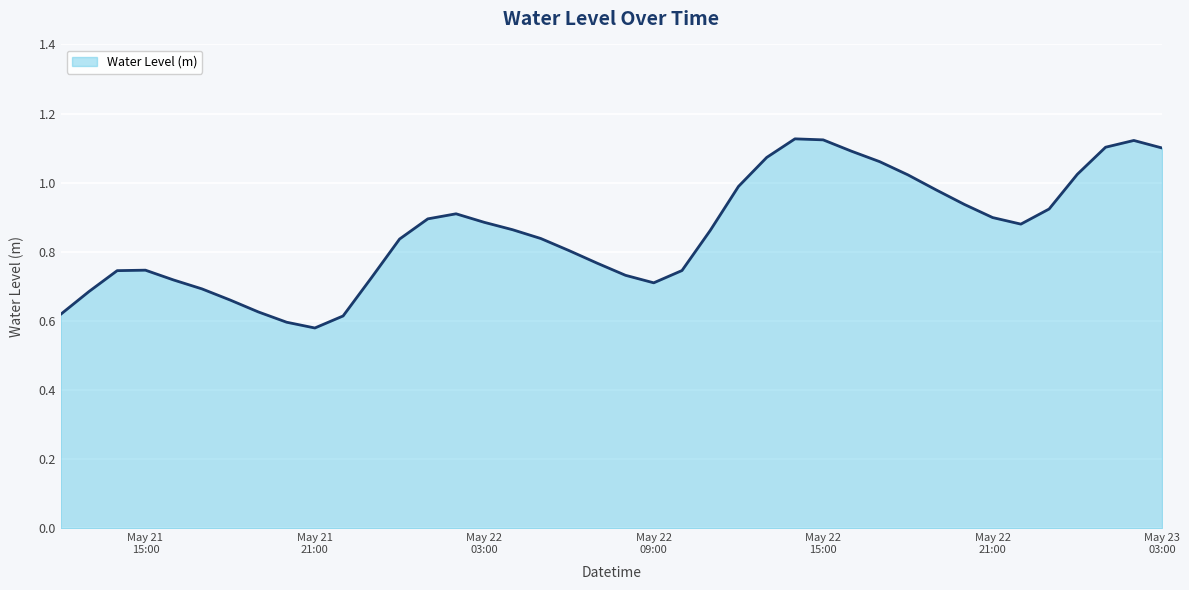

What is the difference between the maximum and minimum values?

0.5